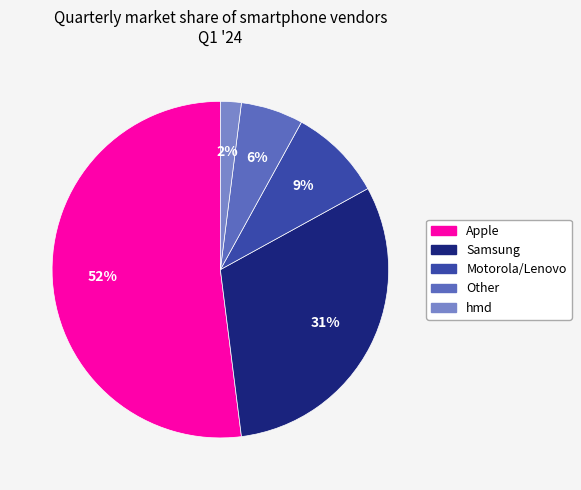

What is the ratio of the value at Samsung to the value at Apple?

0.6